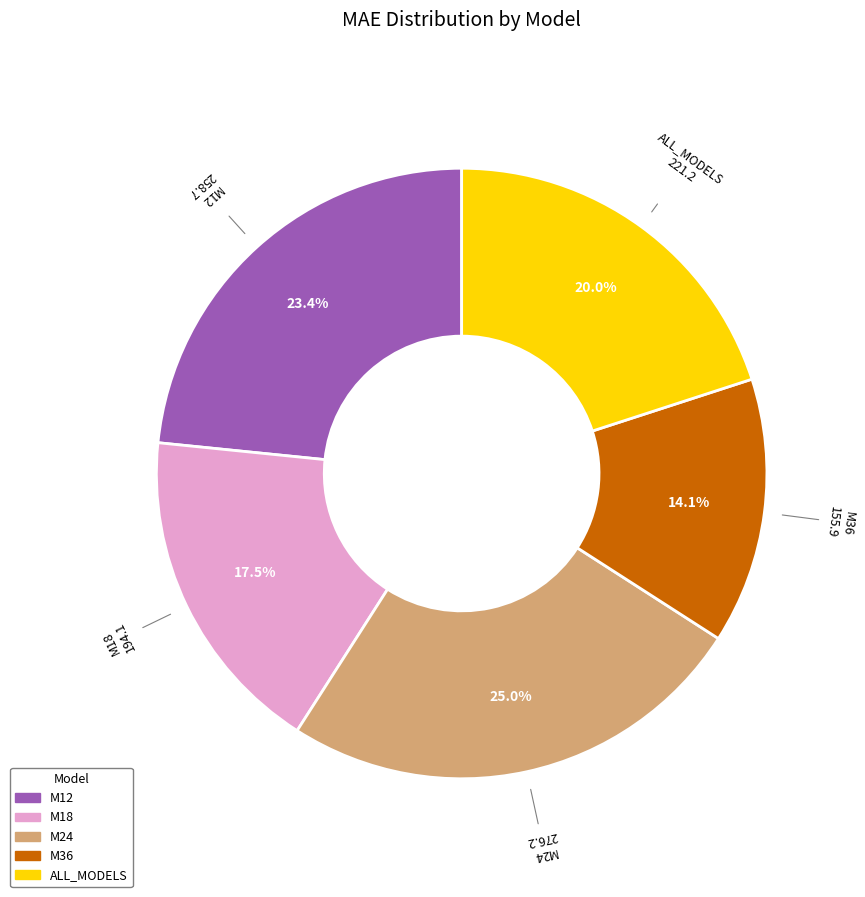

How much of the chart is everything except M18?

82.5%